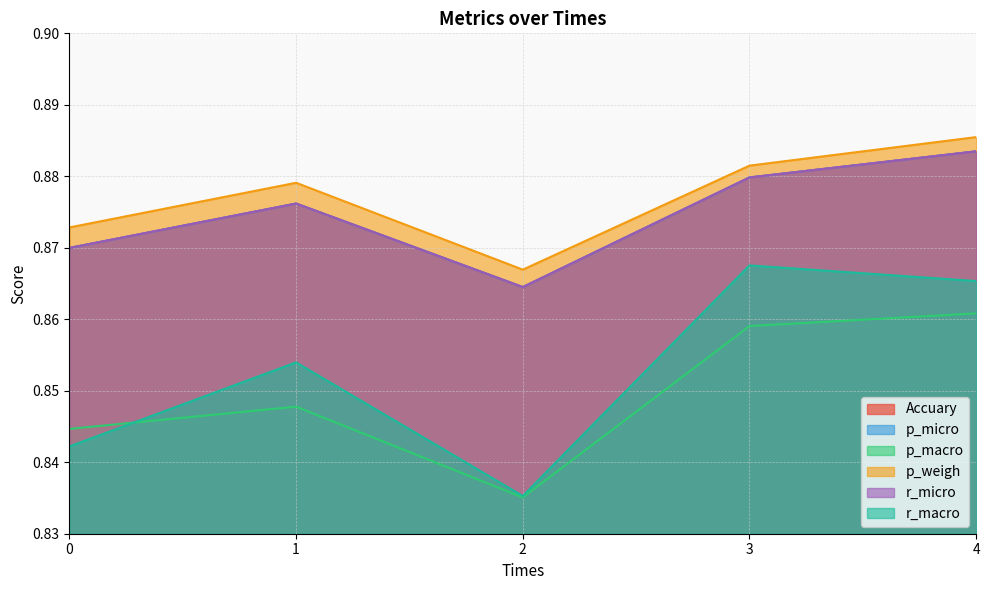

True or false: r_micro and p_micro cross at least once.

False